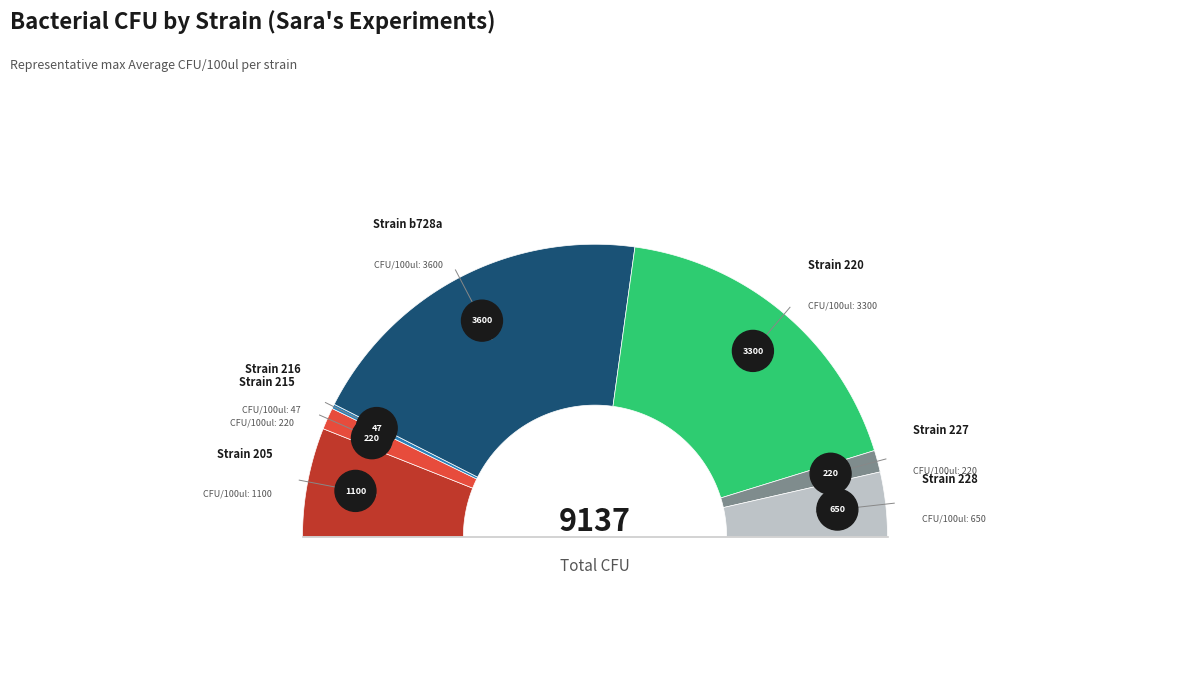

Which category has the biggest portion of the pie?

b728a